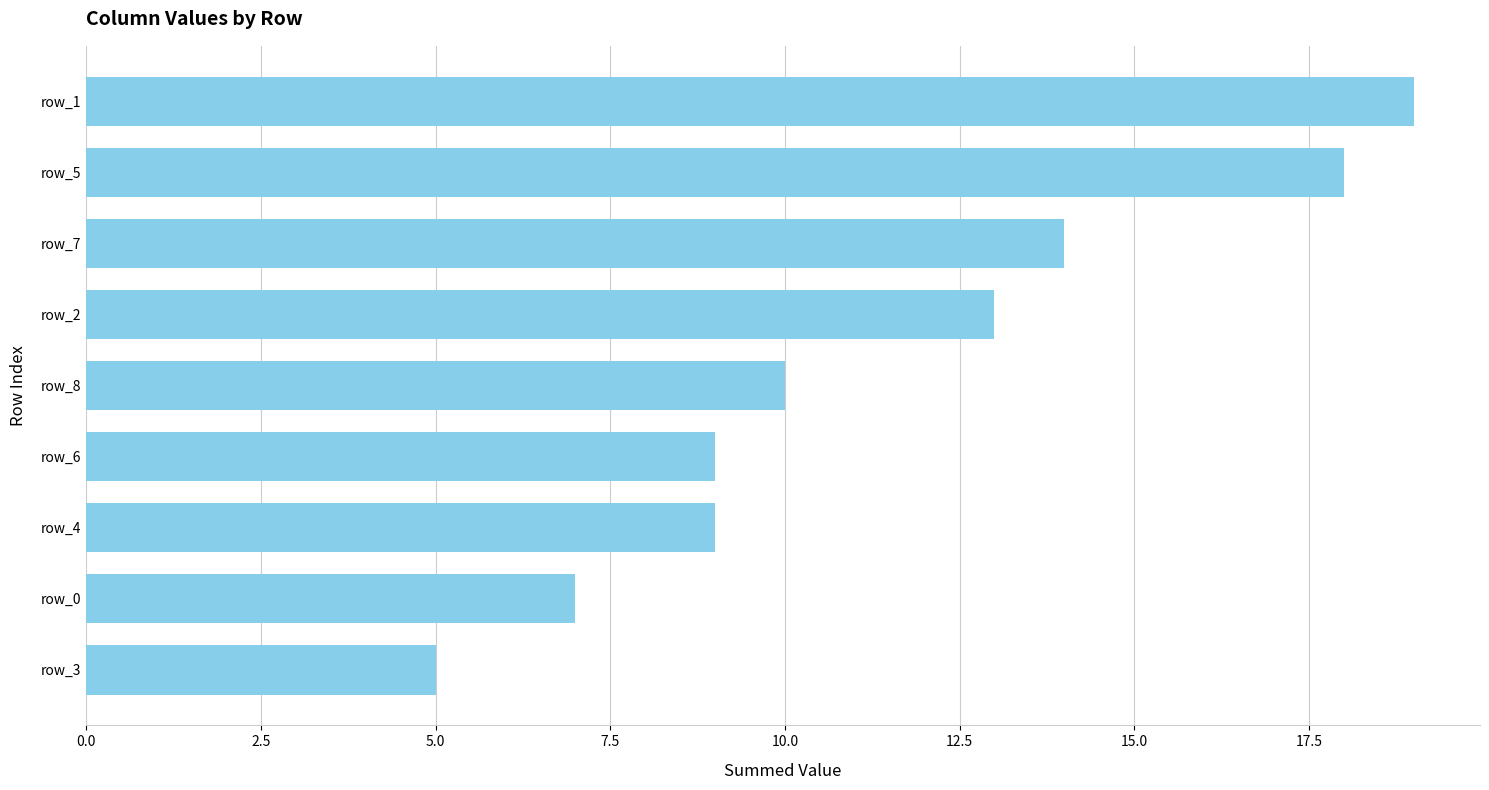

How many values are below 10?

4